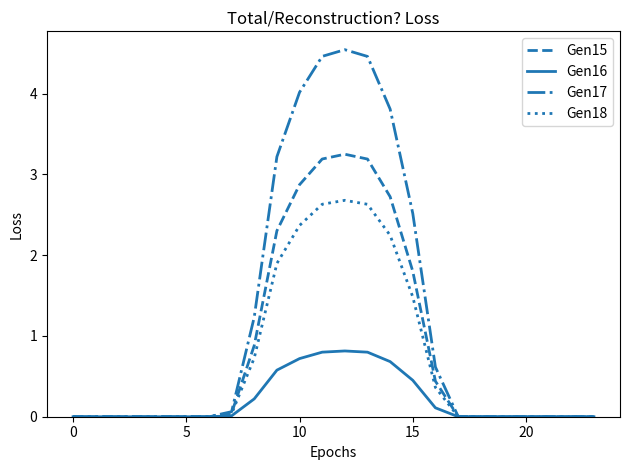

Rank the series by their average value, from lowest to highest.

Gen16, Gen18, Gen15, Gen17